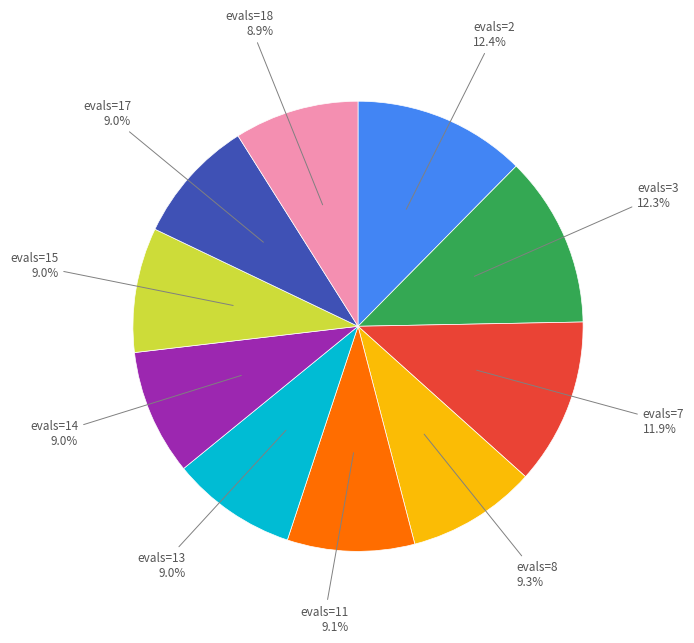

Is there any slice that represents more than half of the pie?

No